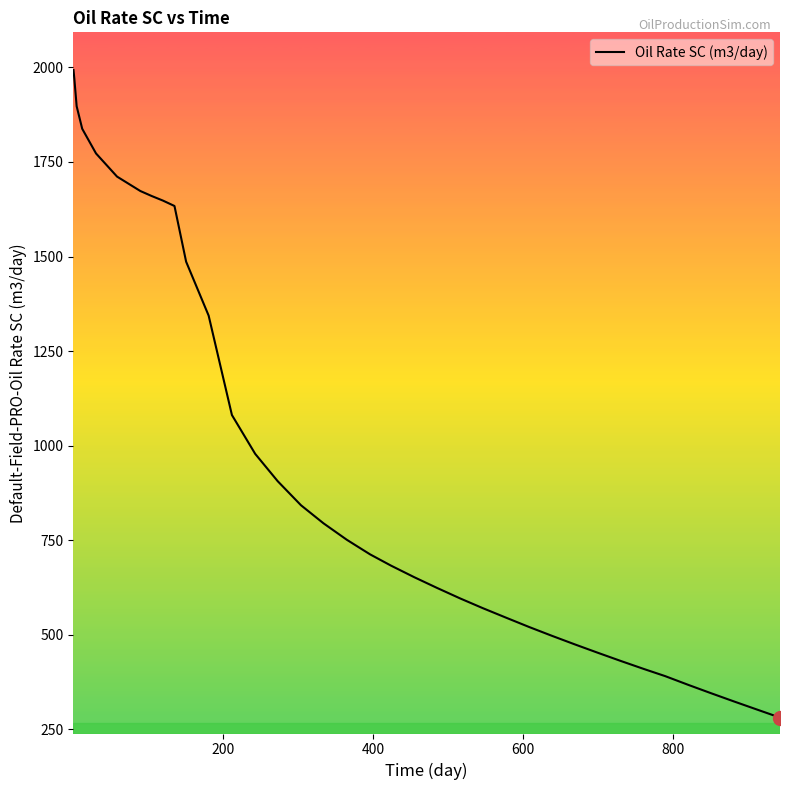

What is the maximum value shown in the chart?

1993.3